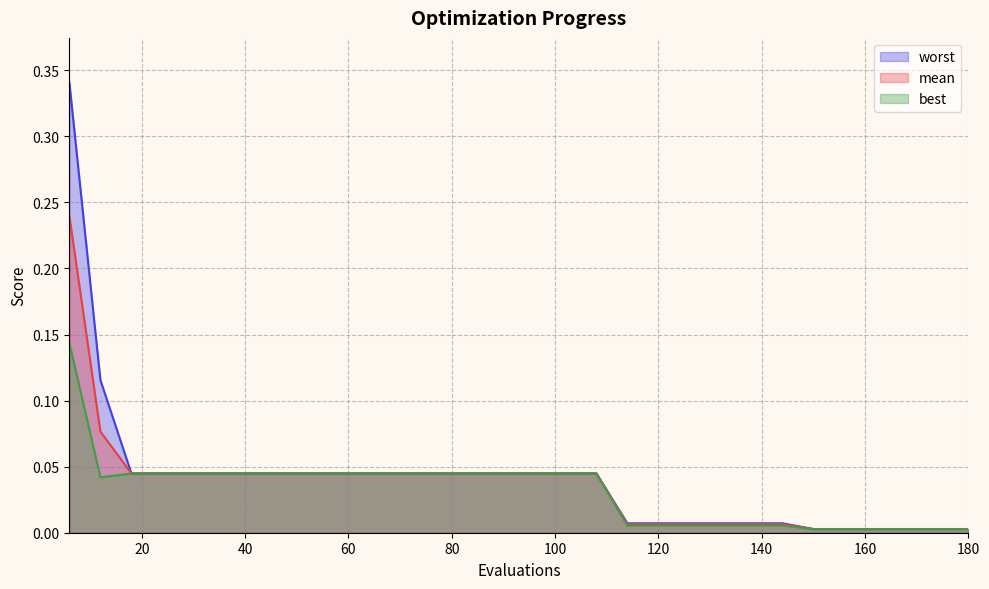

True or false: mean and worst intersect in this chart.

False